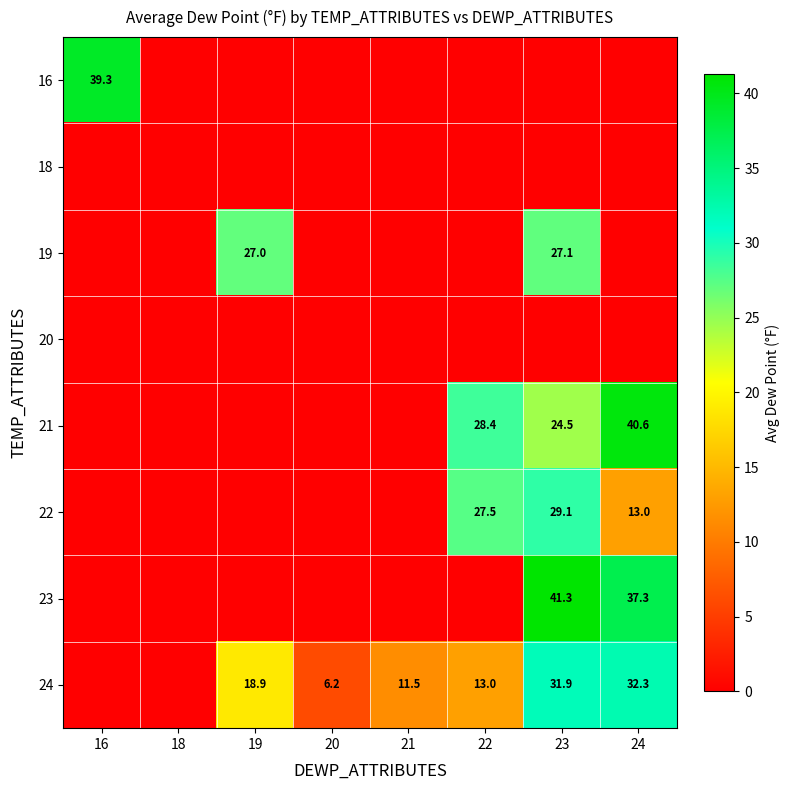

At which category does the chart reach its peak across all series?

23